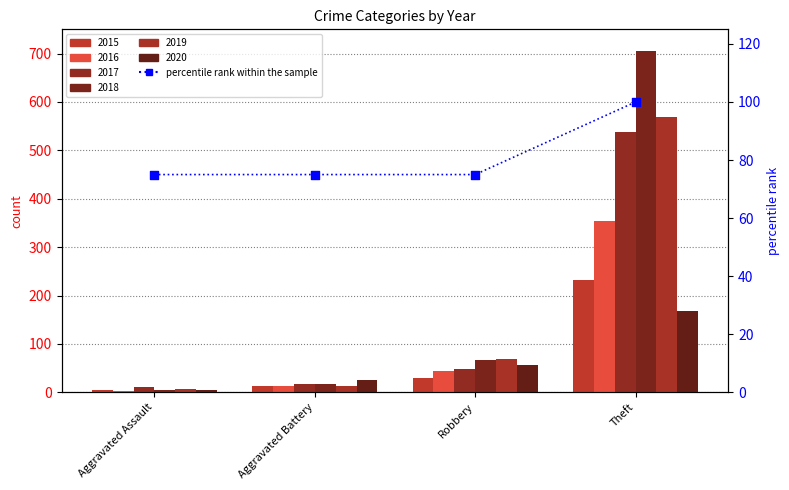

Between Theft and Aggravated Assault, which is larger?

Theft